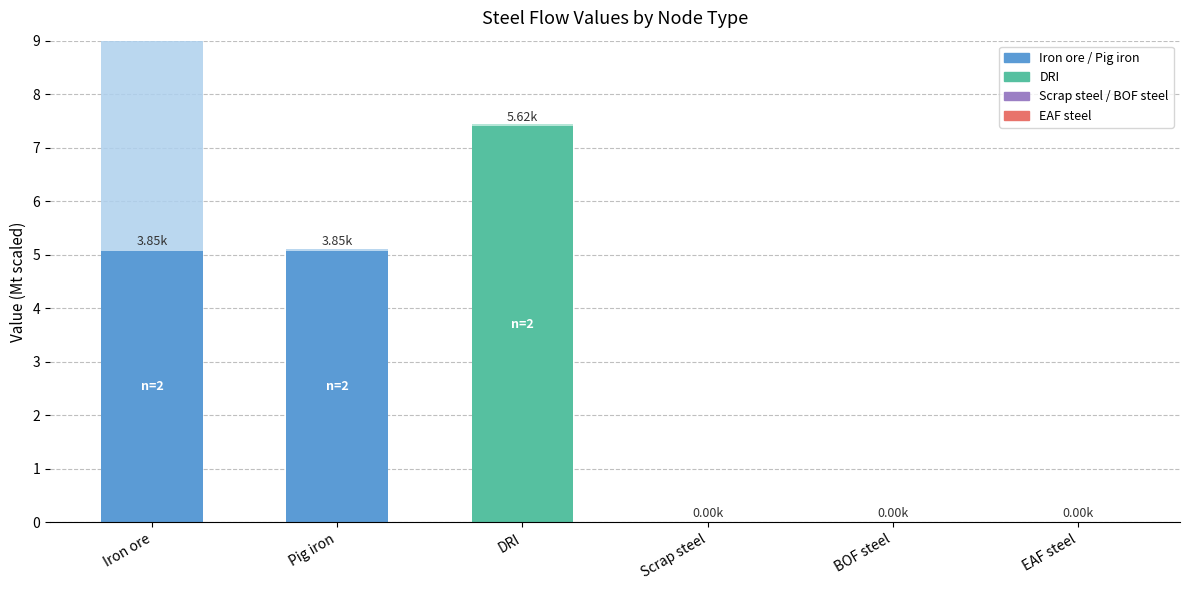

Which series has the largest total across all categories?

Inflow